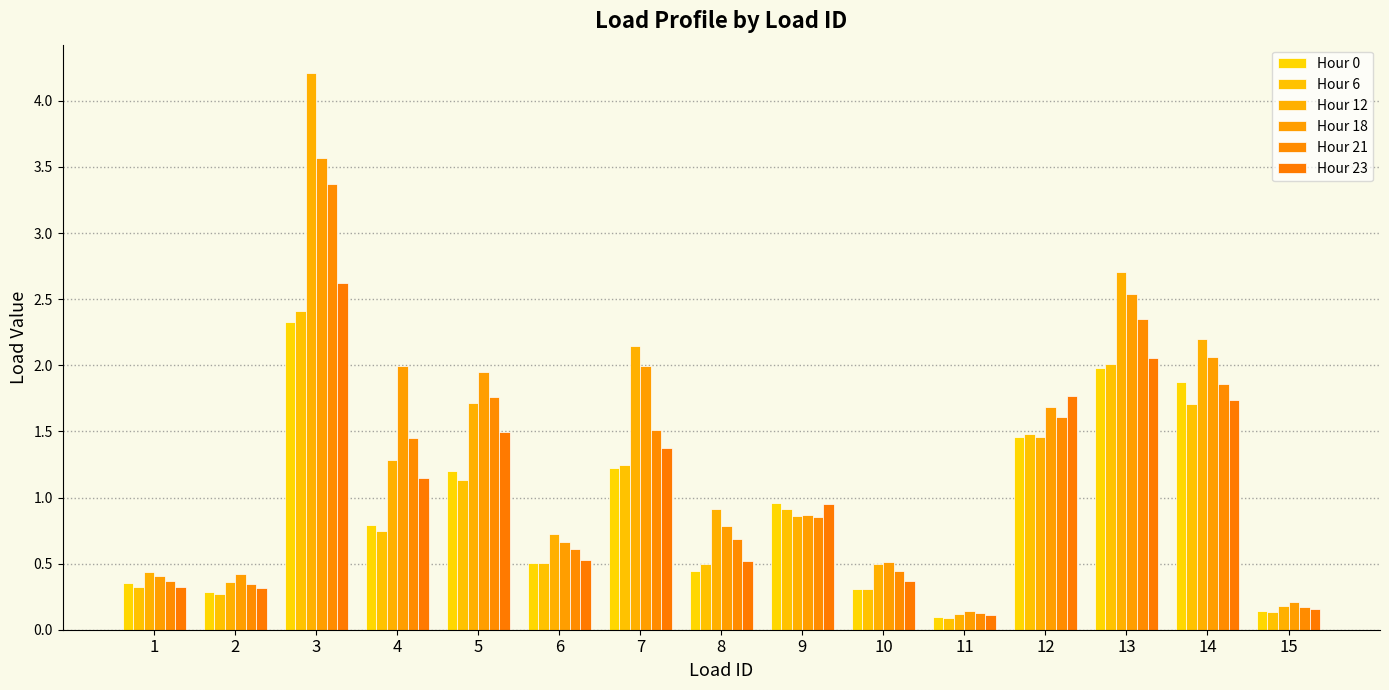

Does the chart contain any negative values?

No